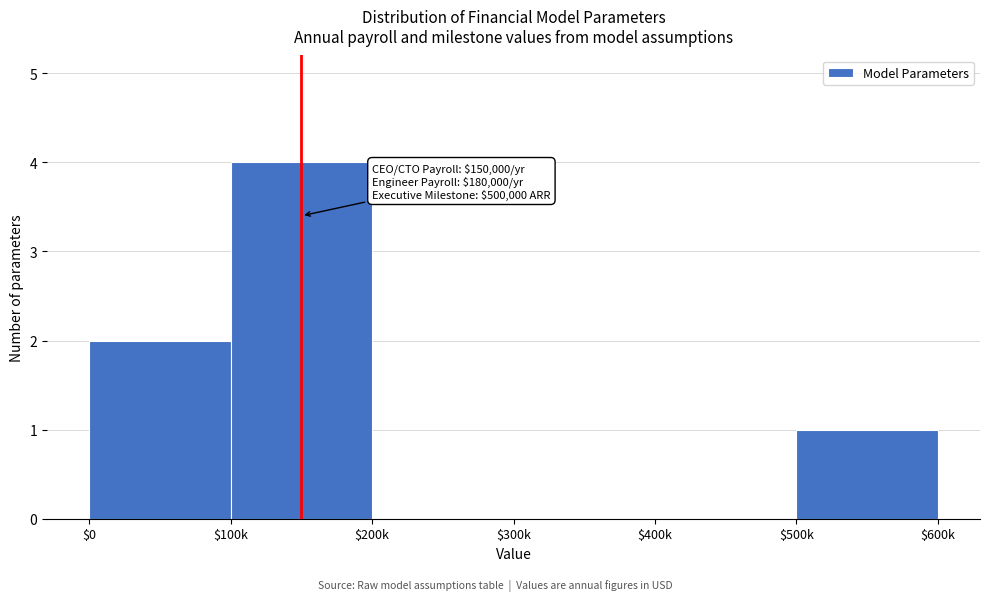

What is the greatest value displayed?

4